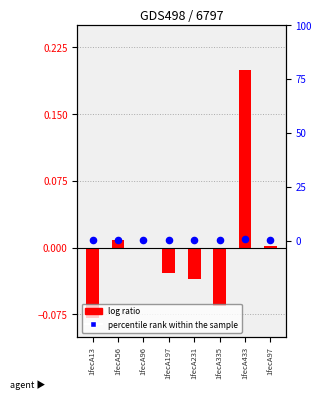

Is the value of log ratio at 1fecA56 greater than the value of percentile rank within the sample at 1fecA335?

No